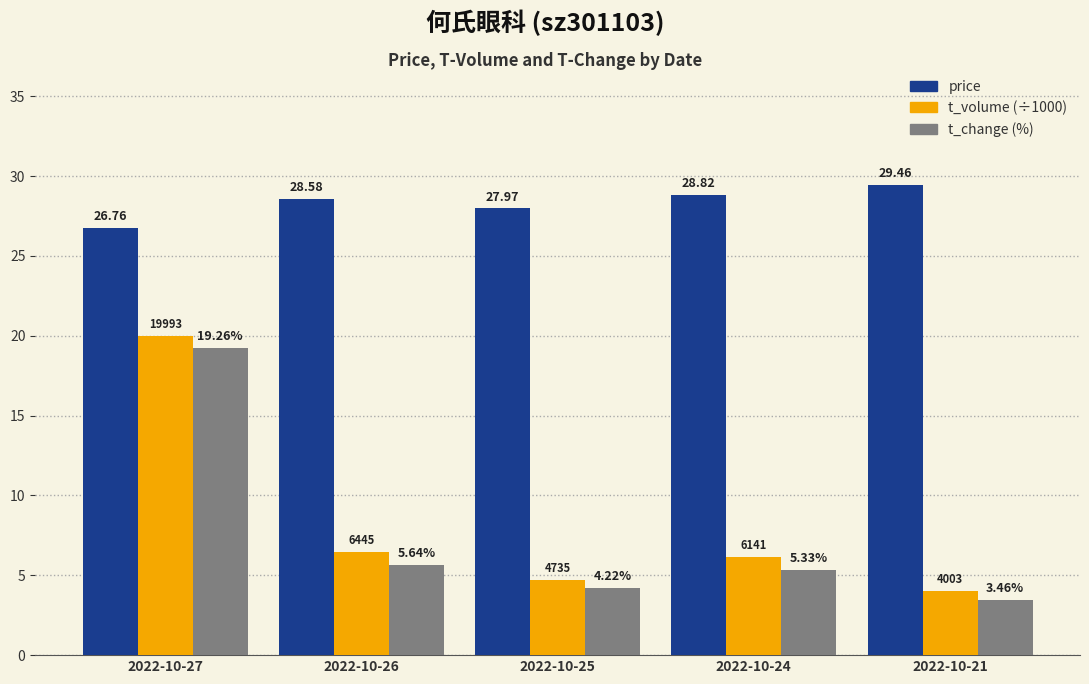

What is the spread (max minus min) of values at 2022-10-27?

7.5